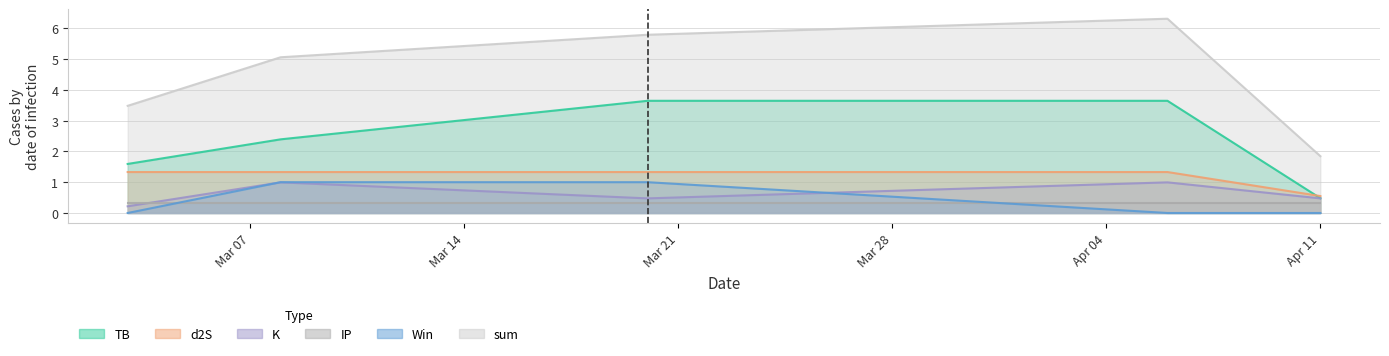

What is the difference between the maximum and minimum values in the sum series?

4.5